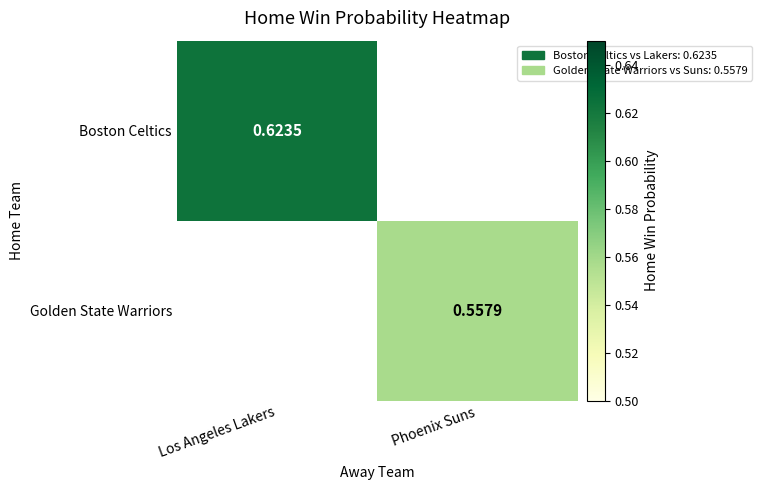

How many values in Golden State Warriors are above zero?

1